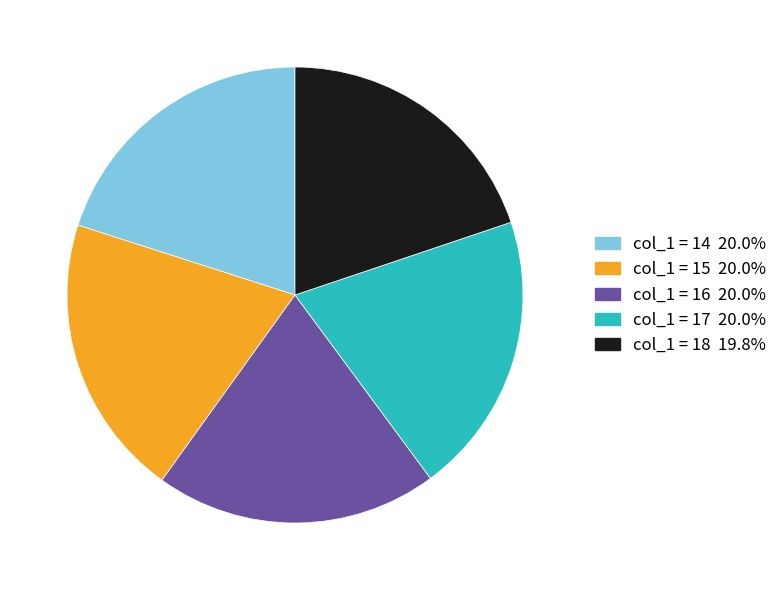

Is there any slice that represents more than half of the pie?

No